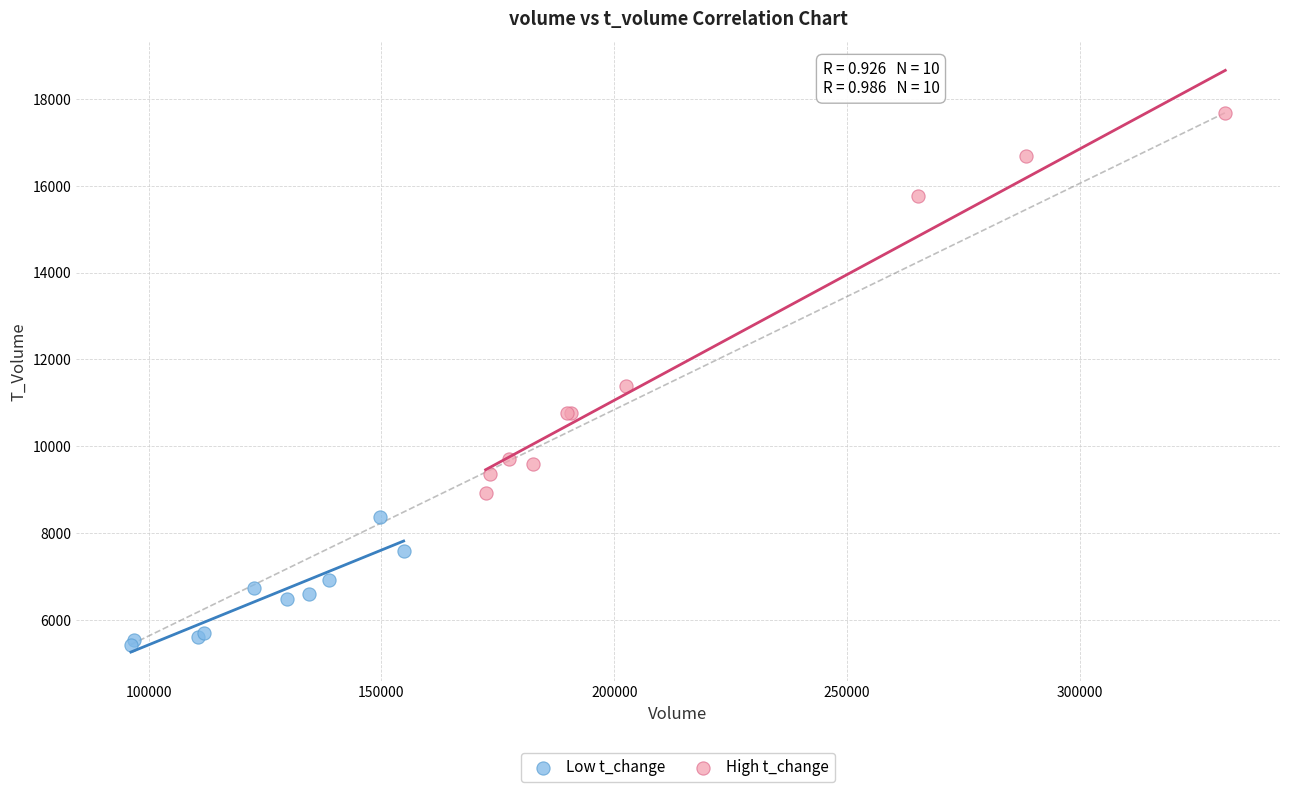

Which series reaches the maximum Y coordinate?

High t_change